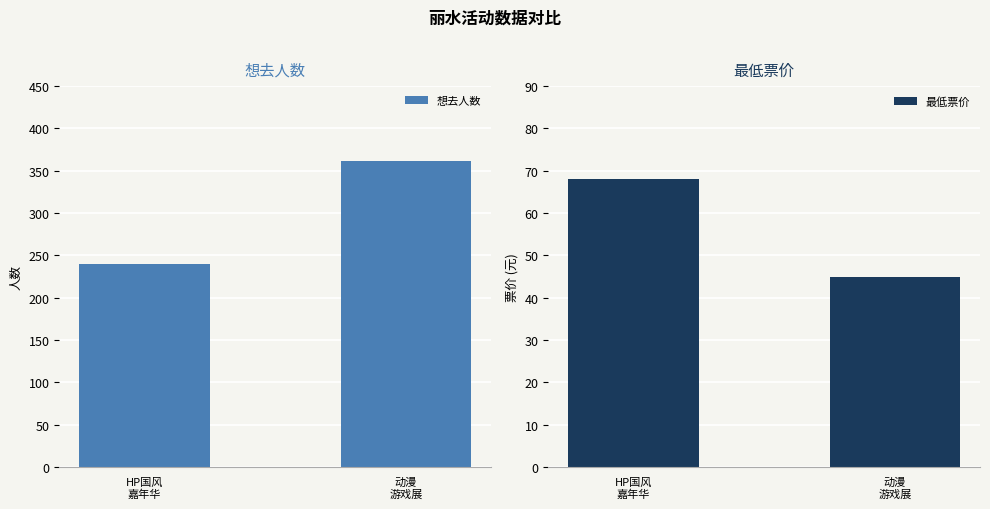

The 最低票价 series shows 16 at 动漫
游戏展. True or false?

False